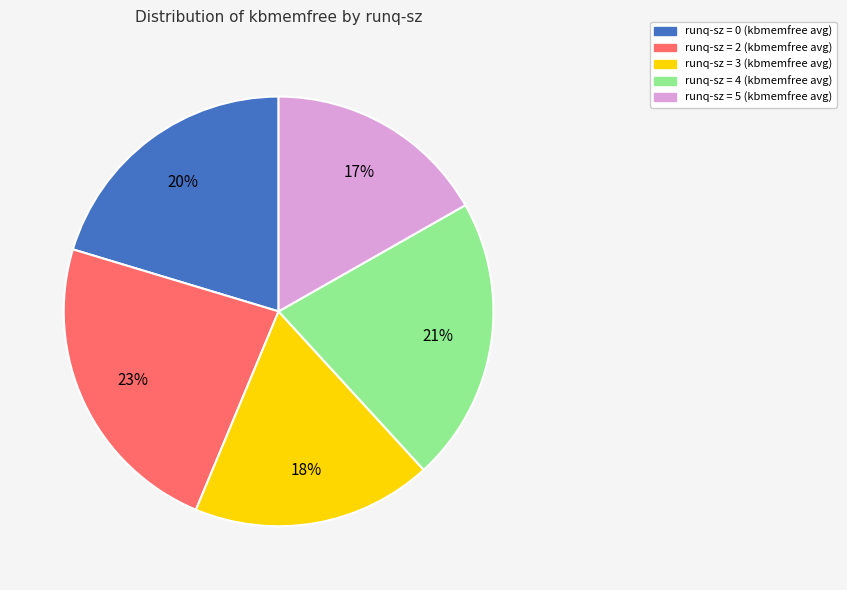

To the nearest percent, what is the average slice percentage?

20%